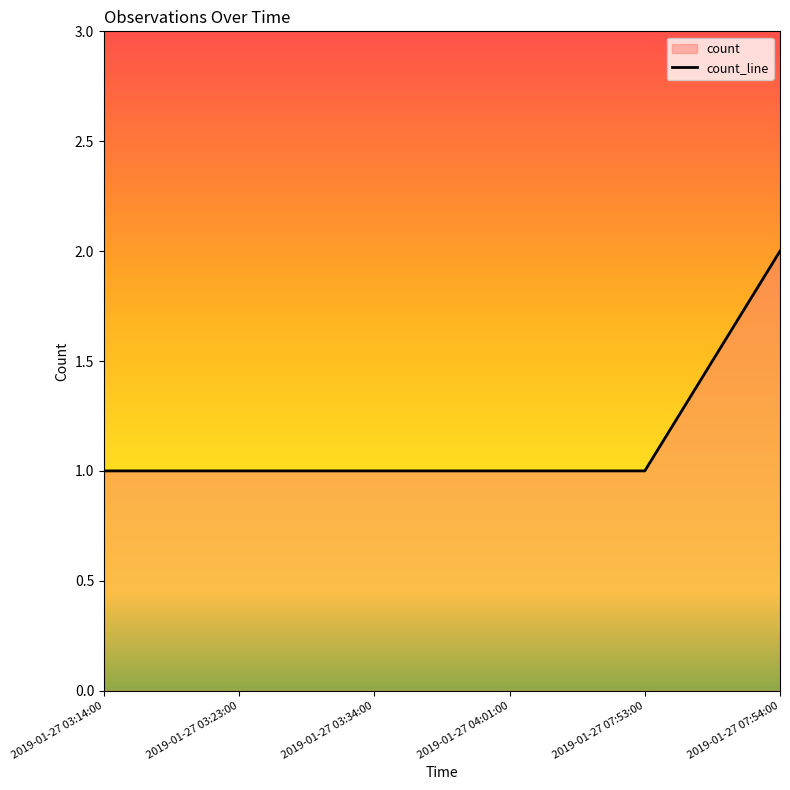

Reading left to right, what are all the values shown in this chart?

1	1	1	1	1	2